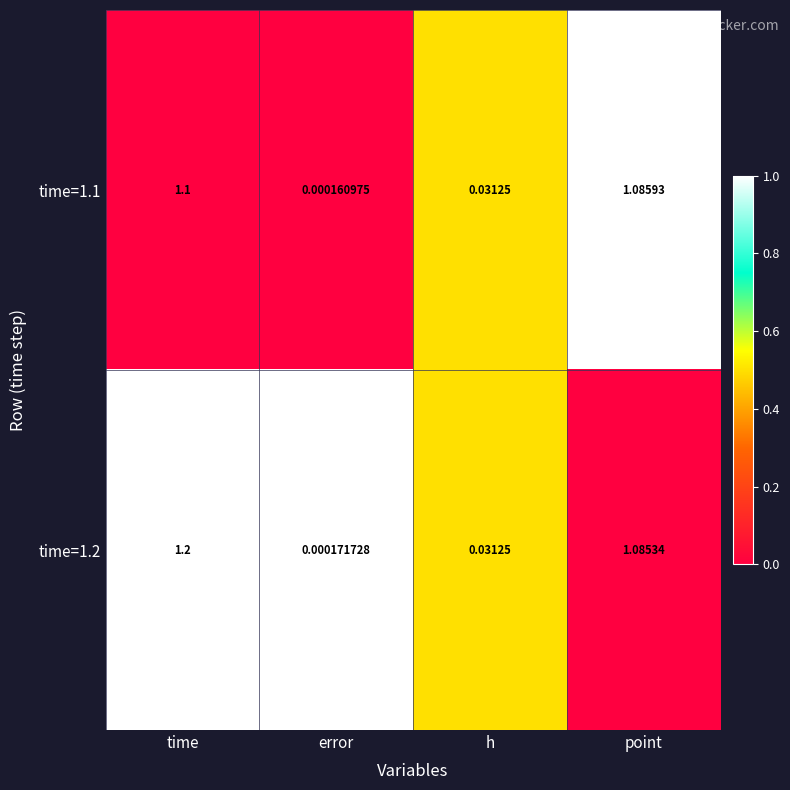

Which series has the largest total across all categories?

time=1.2